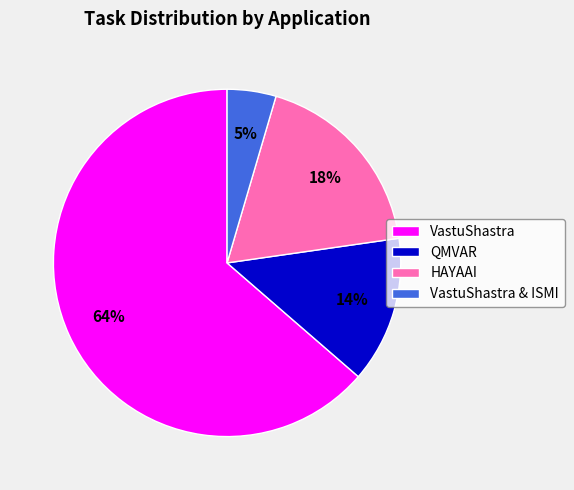

Which has a higher value, HAYAAI or VastuShastra?

VastuShastra